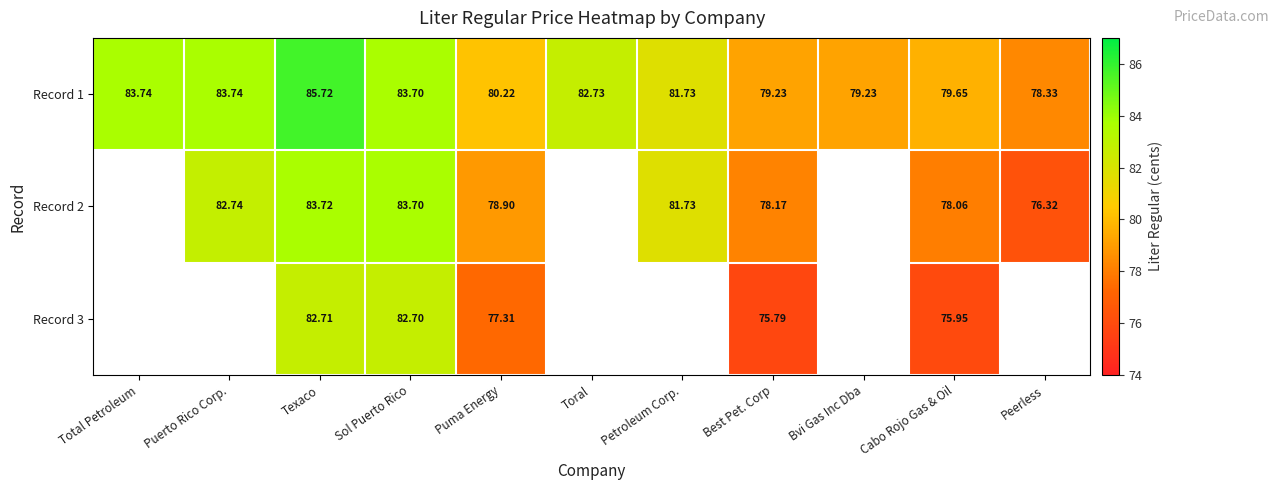

Which category has the highest value across all series?

Texaco